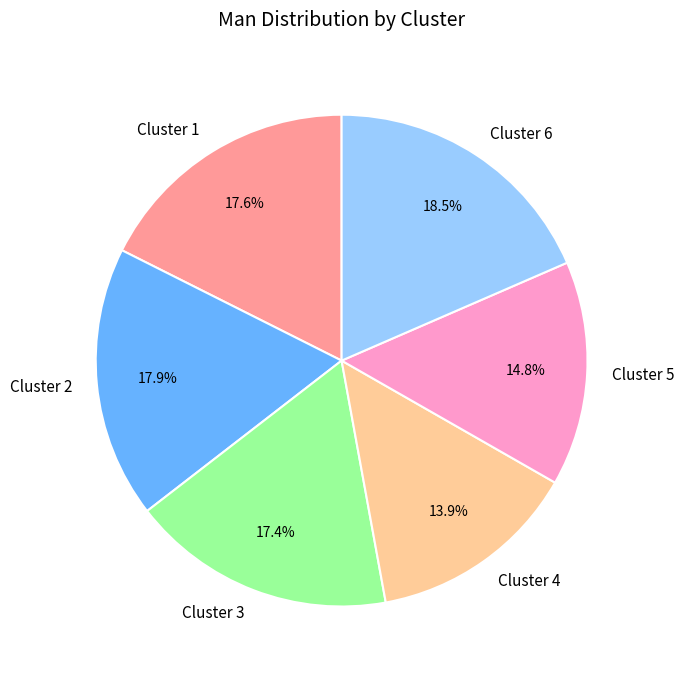

How many slices are in this pie chart?

6